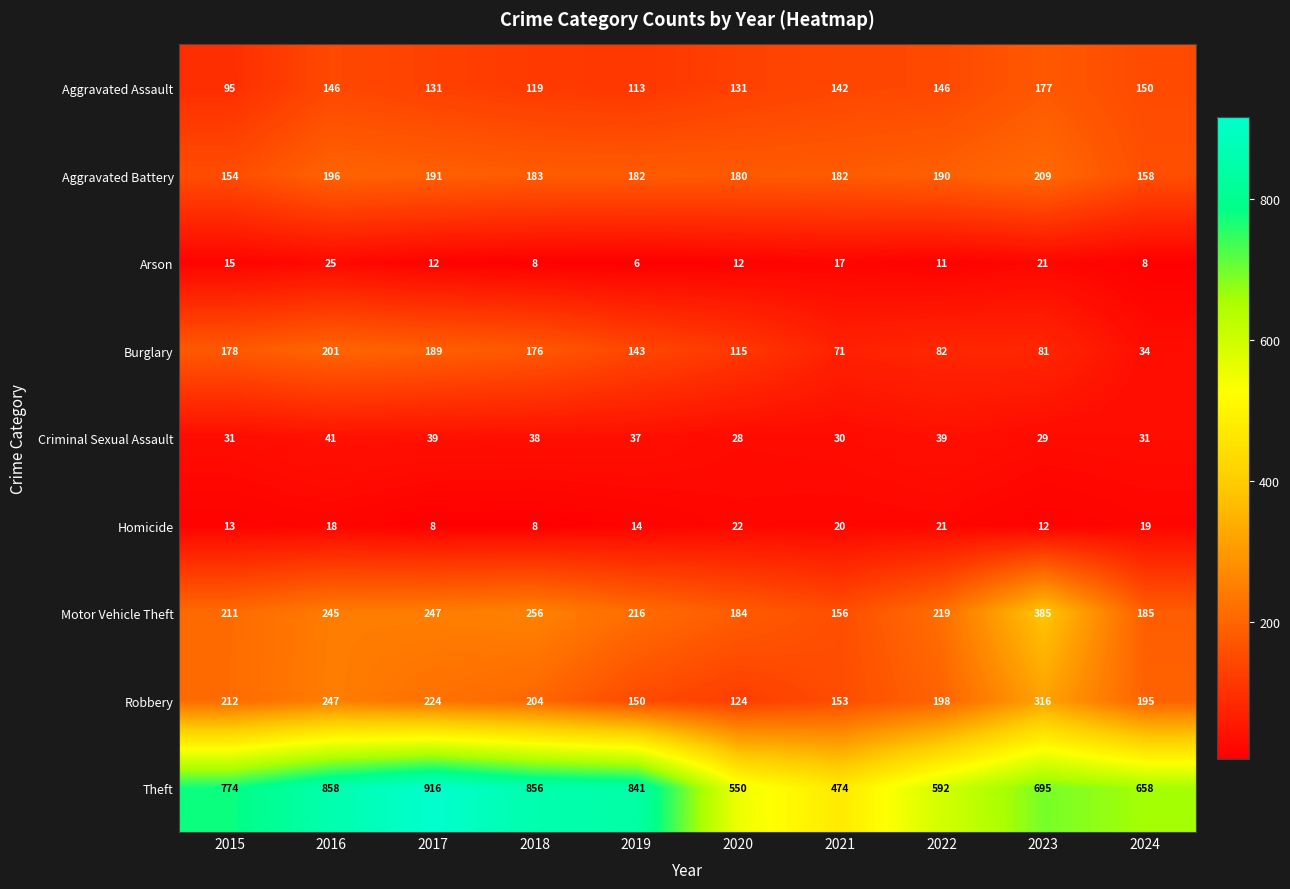

What is the difference between the second highest and second lowest values in the Aggravated Assault series?

37